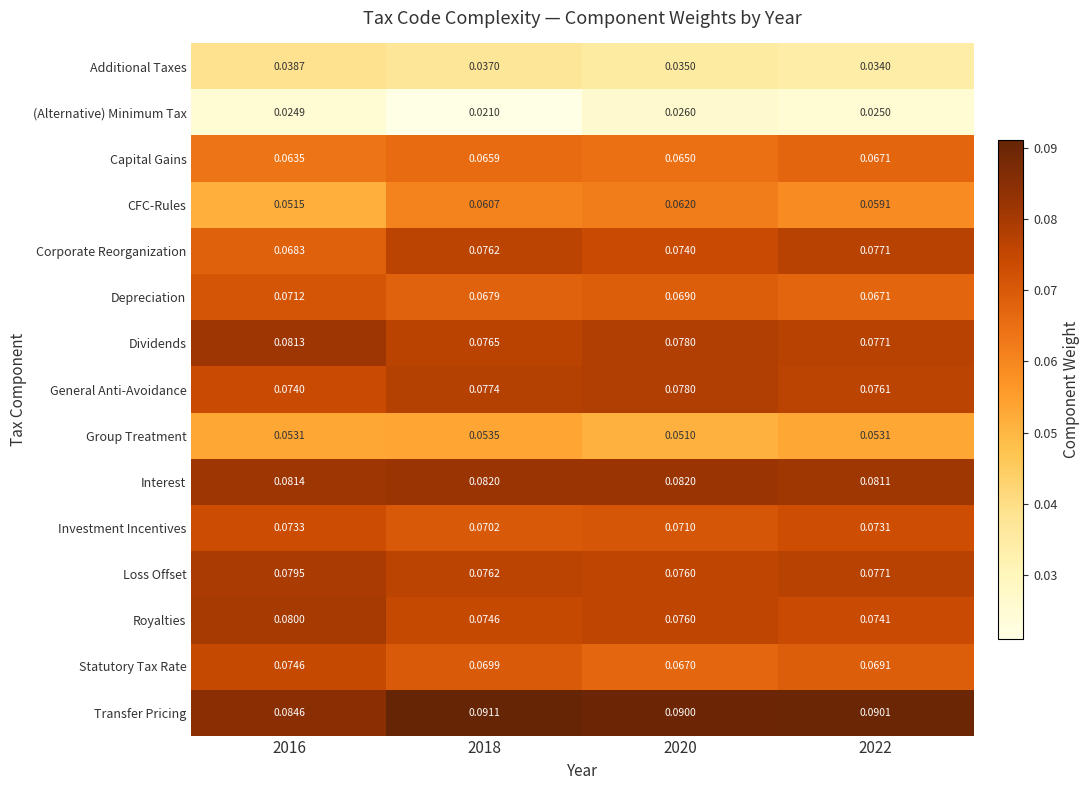

Rank the series at 2016 from lowest to highest value.

(Alternative) Minimum Tax, Additional Taxes, CFC-Rules, Group Treatment, Capital Gains, Corporate Reorganization, Depreciation, Investment Incentives, General Anti-Avoidance, Statutory Tax Rate, Loss Offset, Royalties, Dividends, Interest, Transfer Pricing